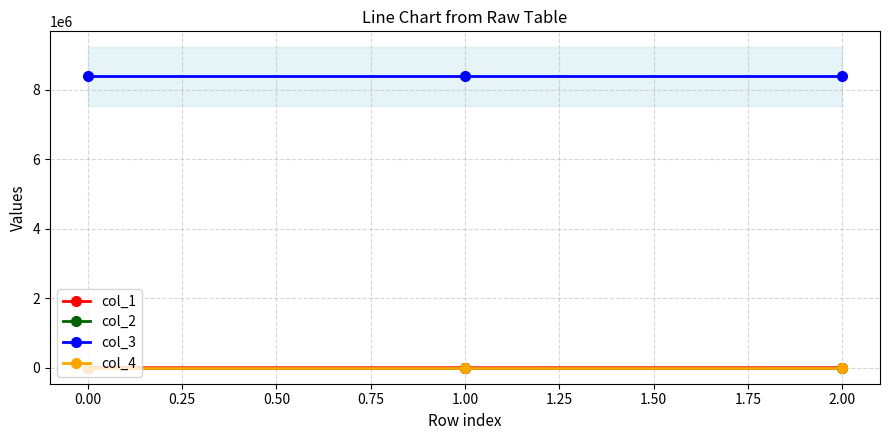

Count the number of categories in the chart.

3